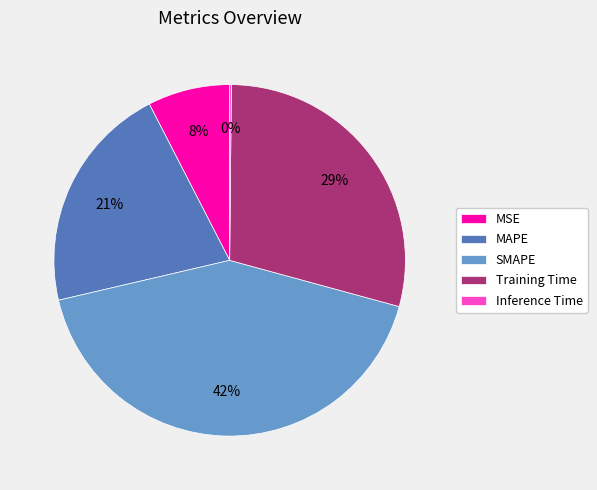

Is there any slice that represents more than half of the pie?

No